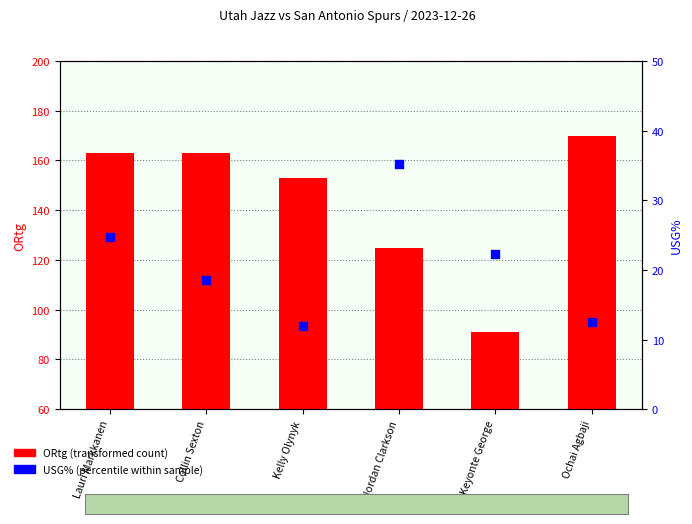

What are all the series names shown in the legend?

ORtg, USG%